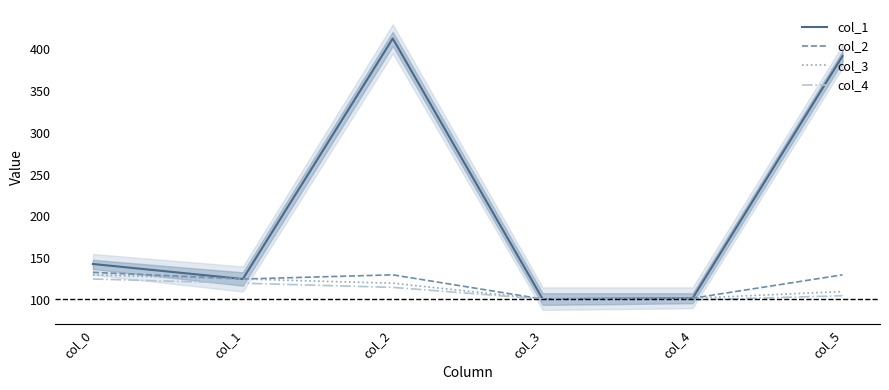

True or false: col_4 has more than 0 interior local peaks.

False